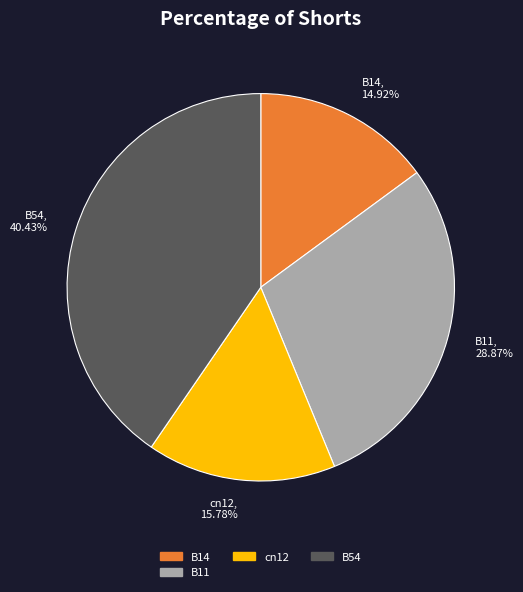

Does any single category account for the majority?

No